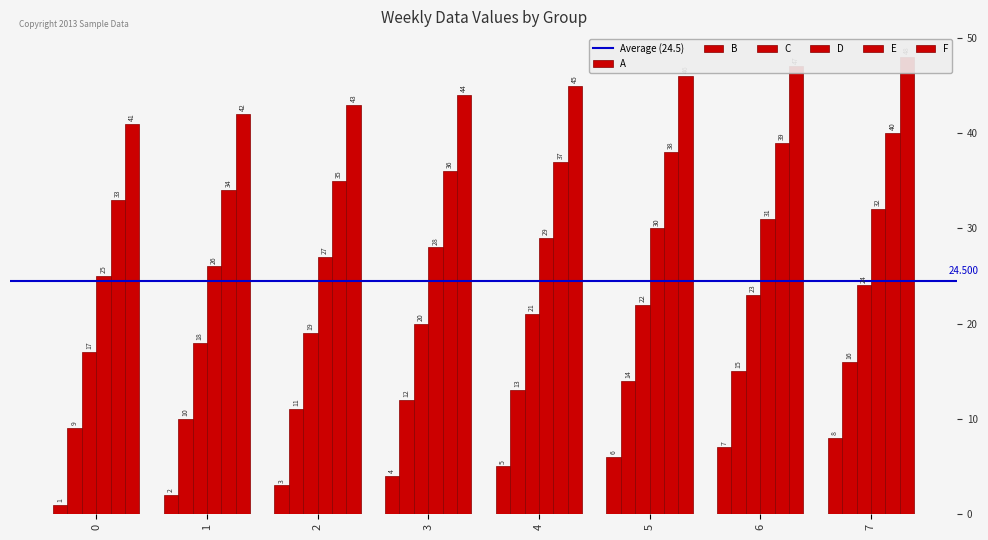

What are all the series names shown in the legend?

A, B, C, D, E, F